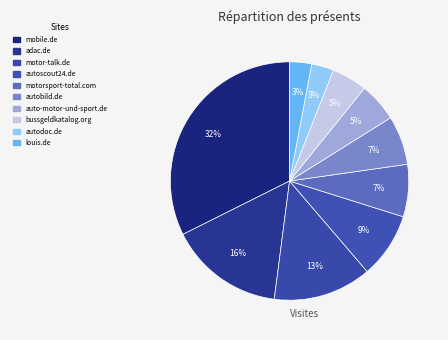

What portion of the pie excludes mobile.de?

67.6%